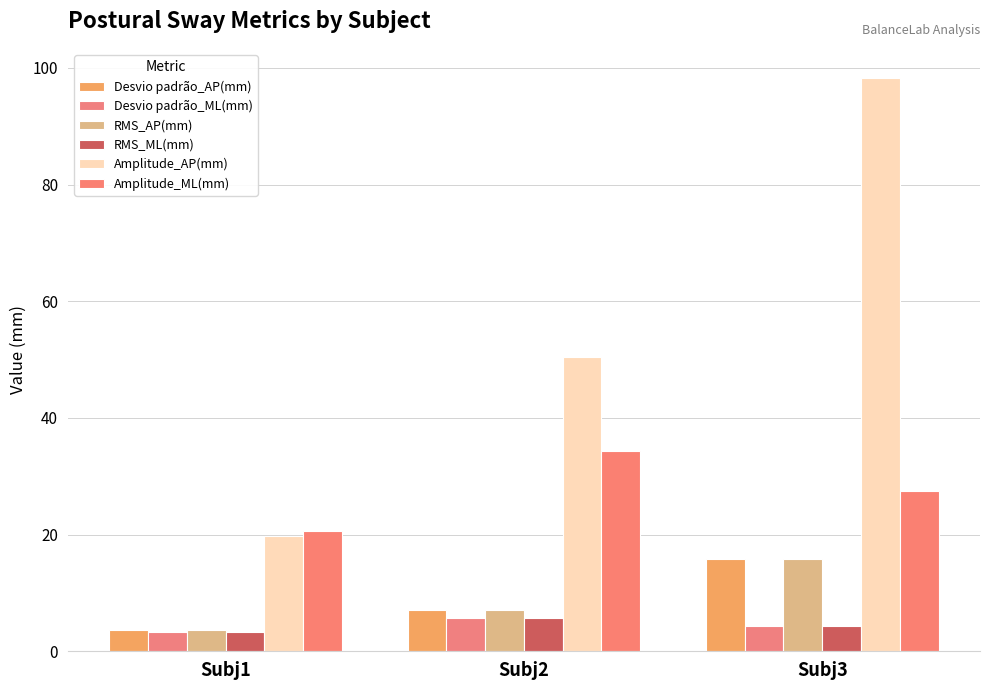

Which has a higher value, Subj1 or Subj3?

Subj3